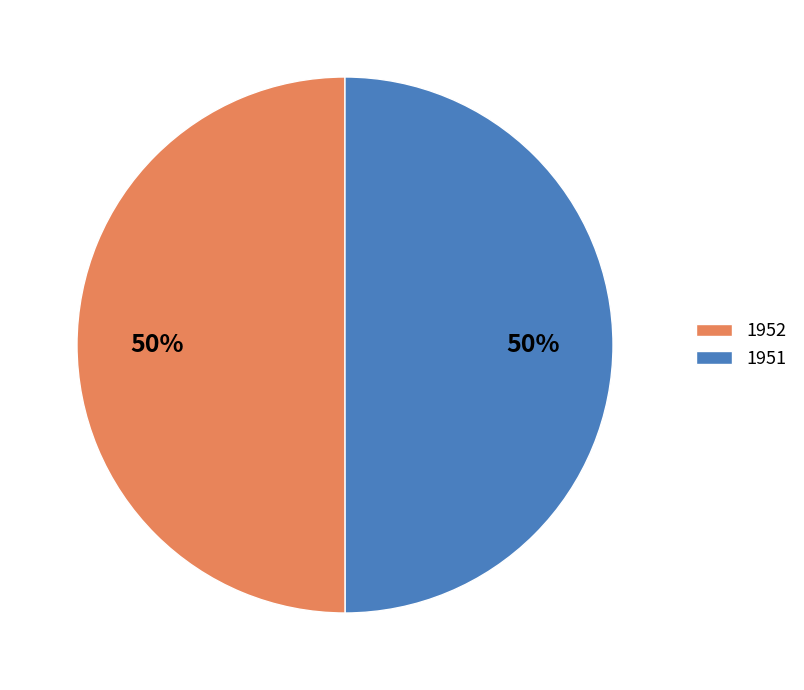

Approximately how many times larger is the value at 1952 compared to 1951?

1.0